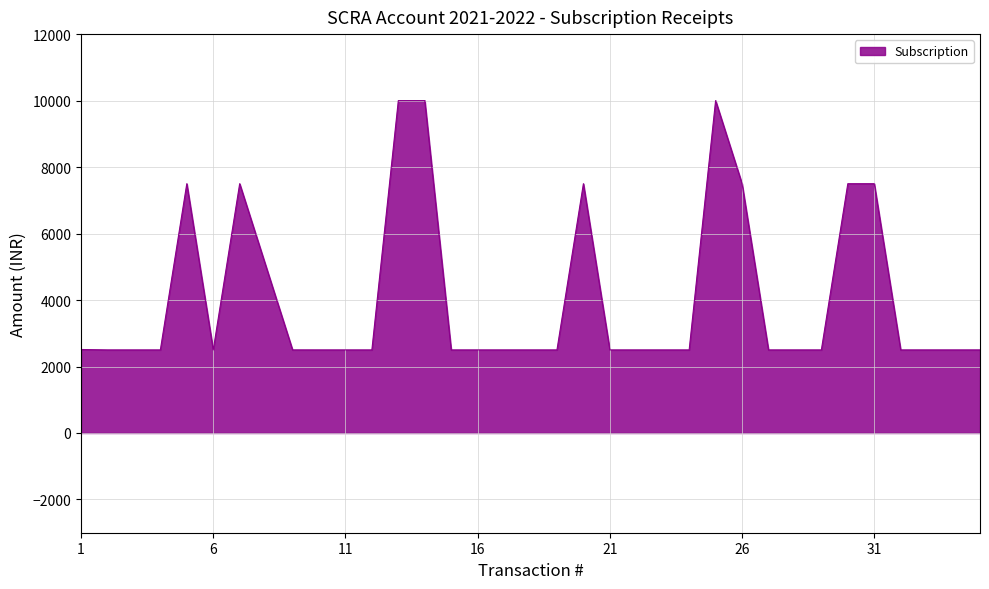

True or false: there are more than 1 points higher than both neighbors.

True